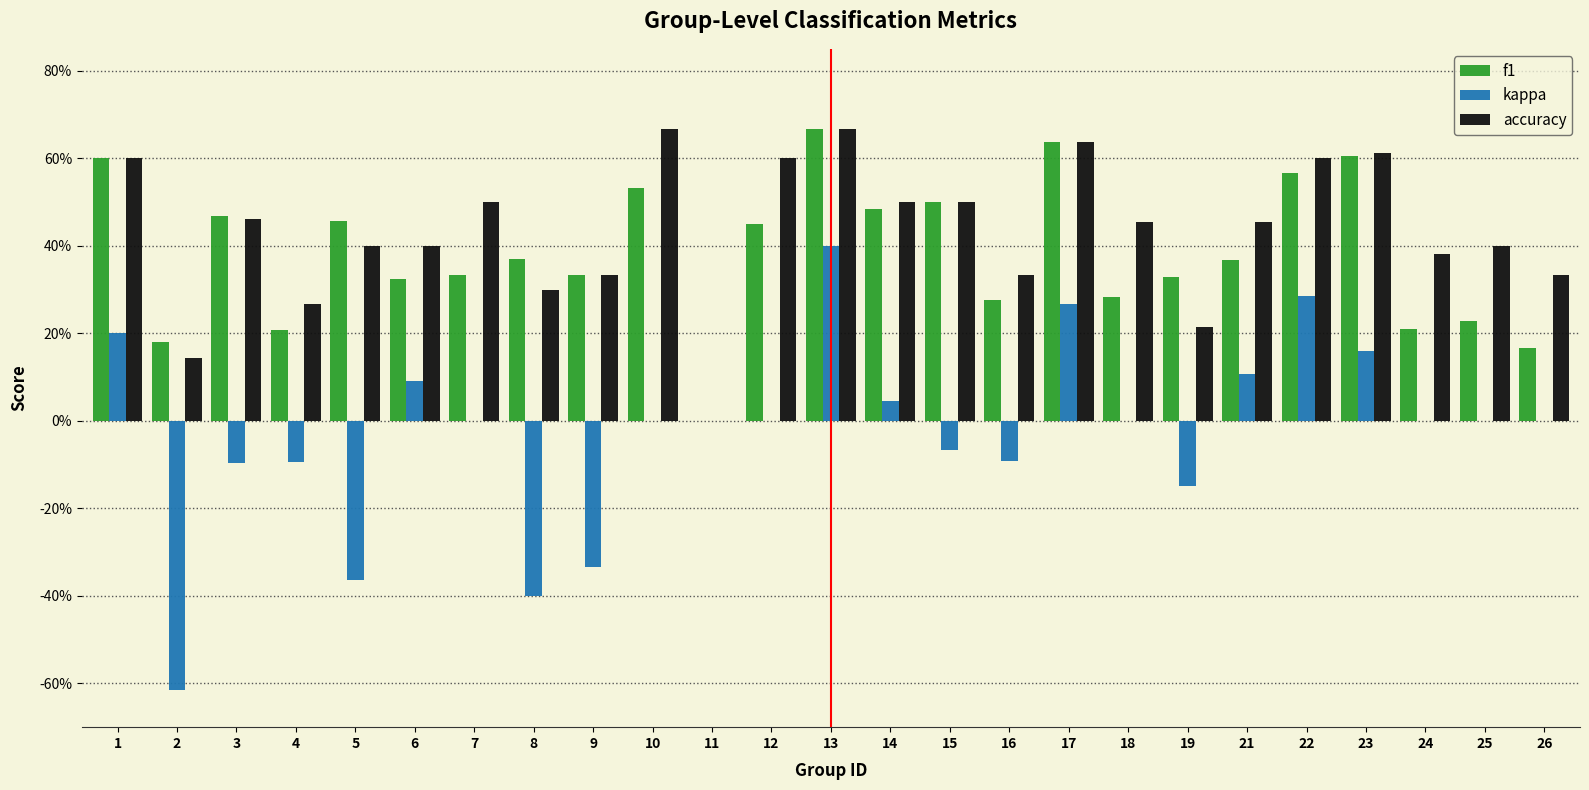

What is the maximum value shown in the chart?

0.7